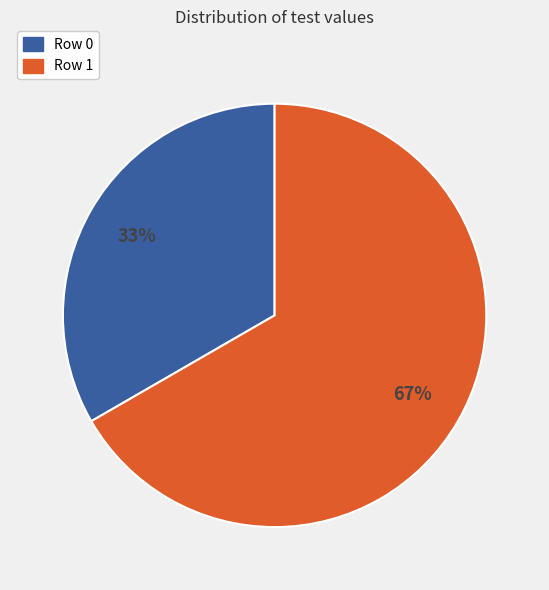

To the nearest percent, what is the combined percentage of Row 1 and Row 0?

100%